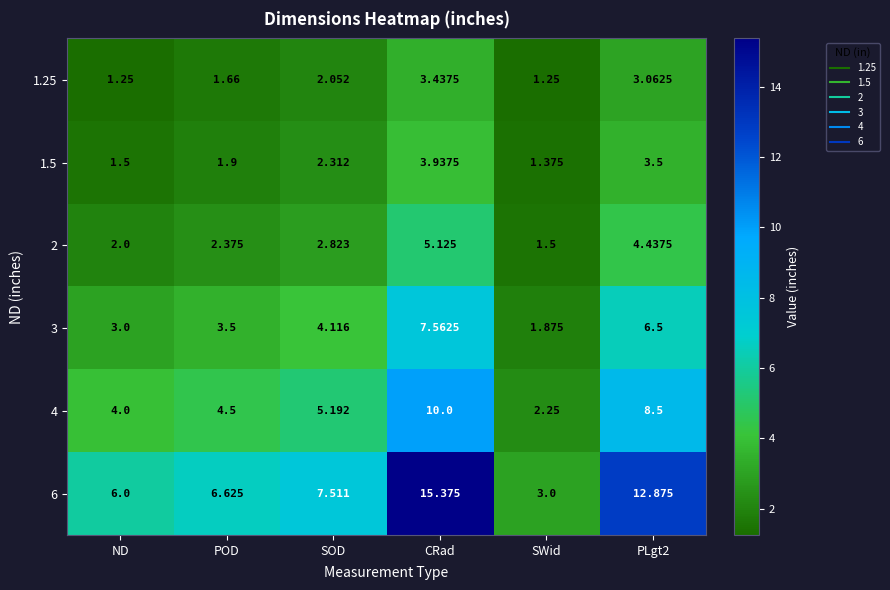

At SWid, list the series in order from smallest to largest.

1.25, 1.5, 2, 3, 4, 6